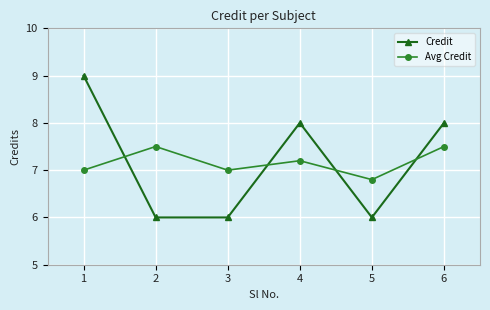

Rank the series at 1 from lowest to highest value.

Avg Credit, Credit